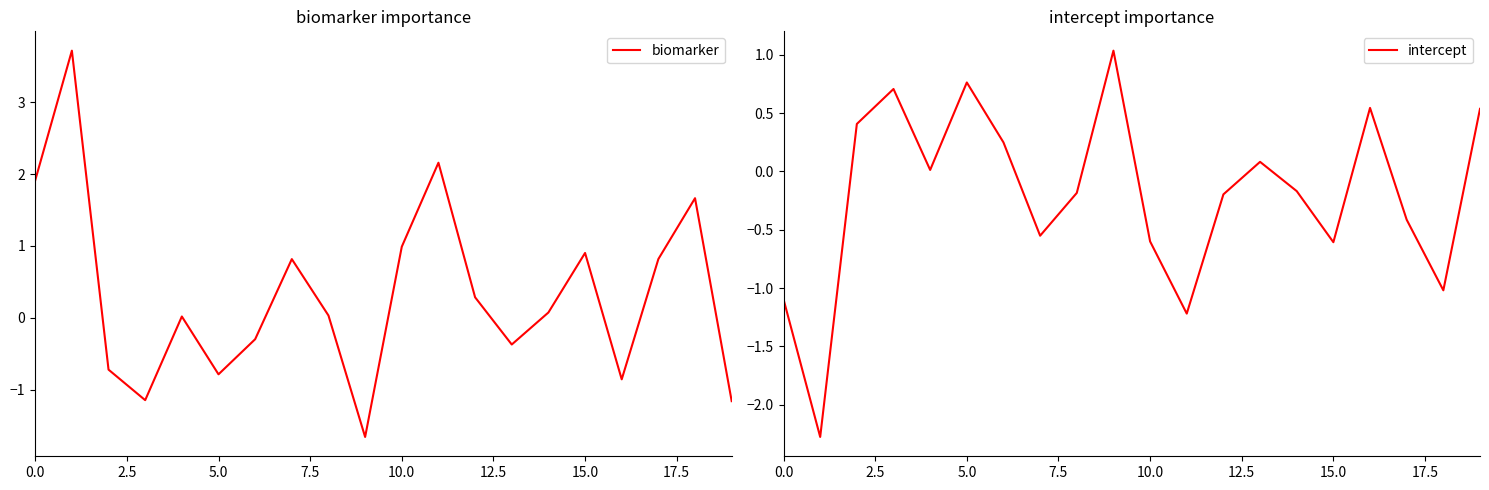

Which series has the largest total across all categories?

biomarker